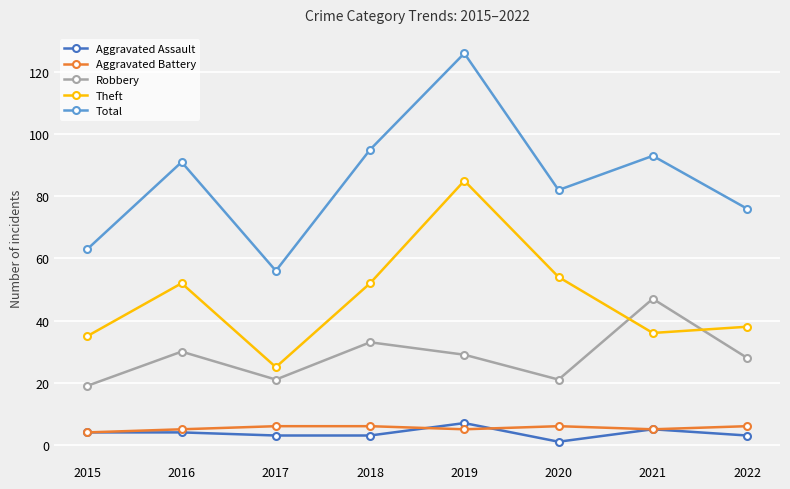

True or false: Theft and Aggravated Battery cross at least once.

False